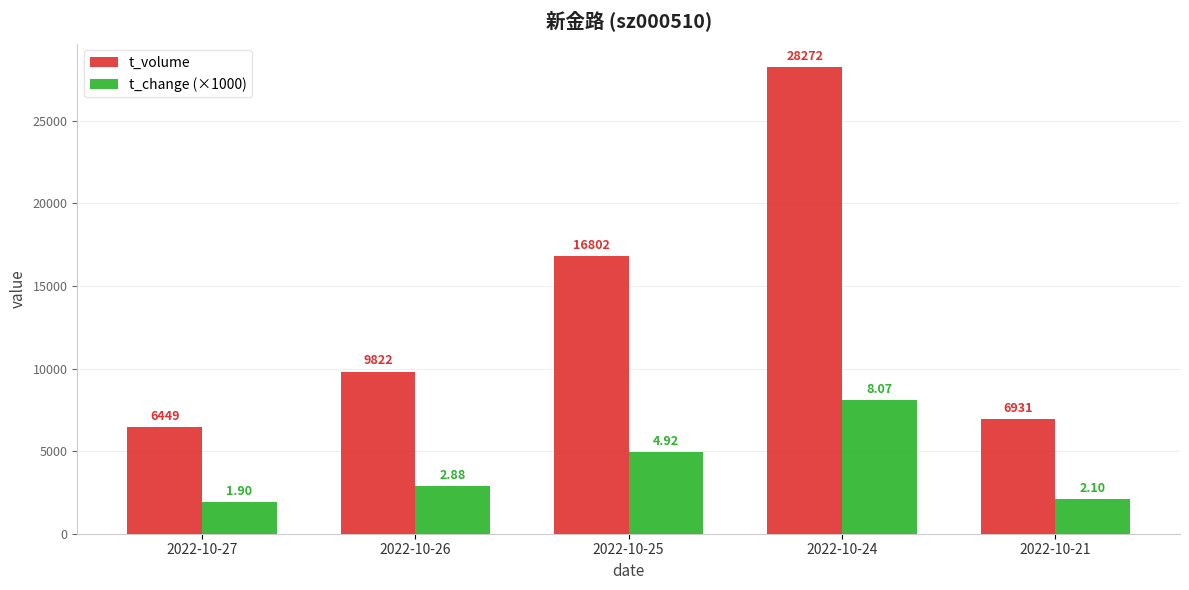

Reading right to left, transcribe all the data shown in this chart.

t_volume: 2022-10-21=6931	2022-10-24=28272	2022-10-25=16802	2022-10-26=9822	2022-10-27=6449
t_change (×1000): 2022-10-21=2100	2022-10-24=8070	2022-10-25=4920	2022-10-26=2880	2022-10-27=1900